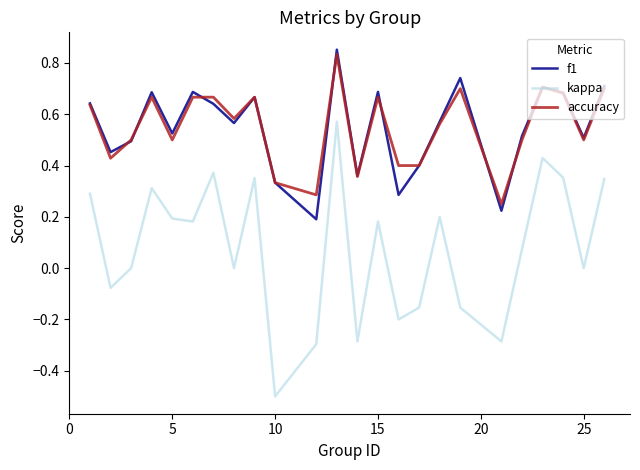

What is the smallest value displayed?

-0.5